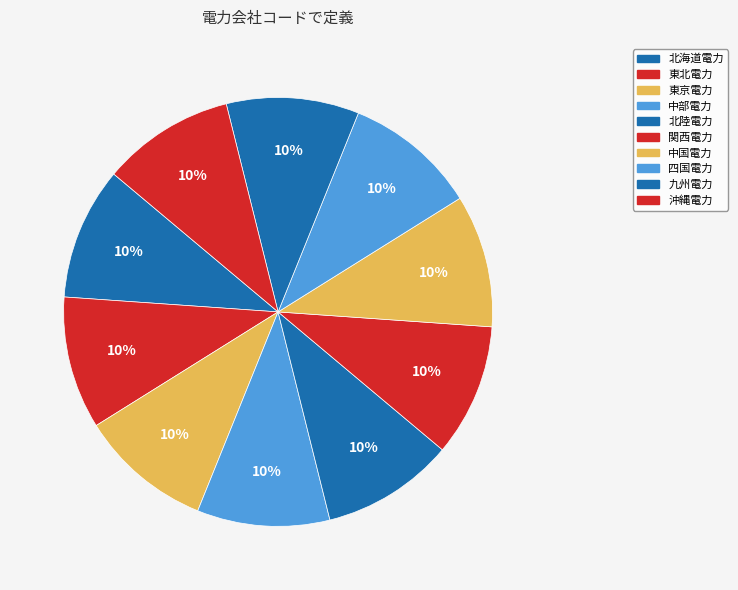

Which has a higher value, 関西電力 or 北海道電力?

関西電力